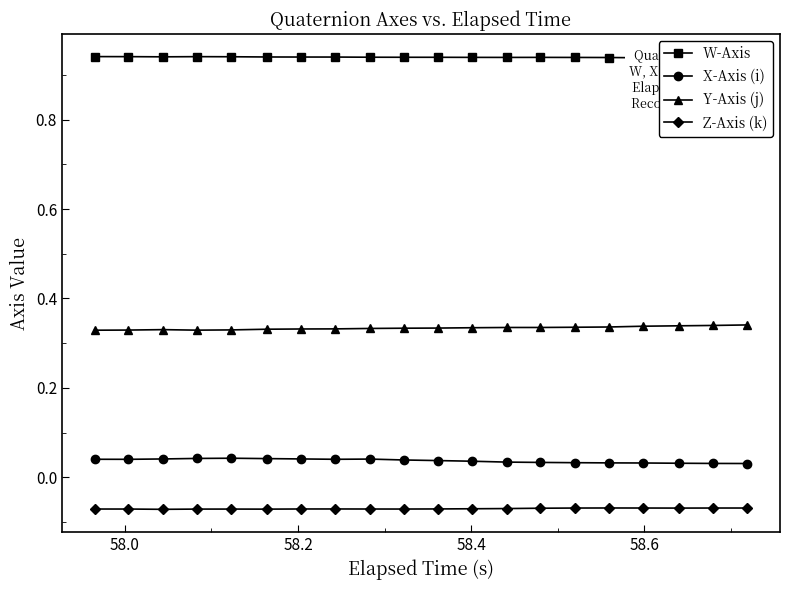

True or false: Z-Axis (k) has more than 1 points higher than both neighbors.

True